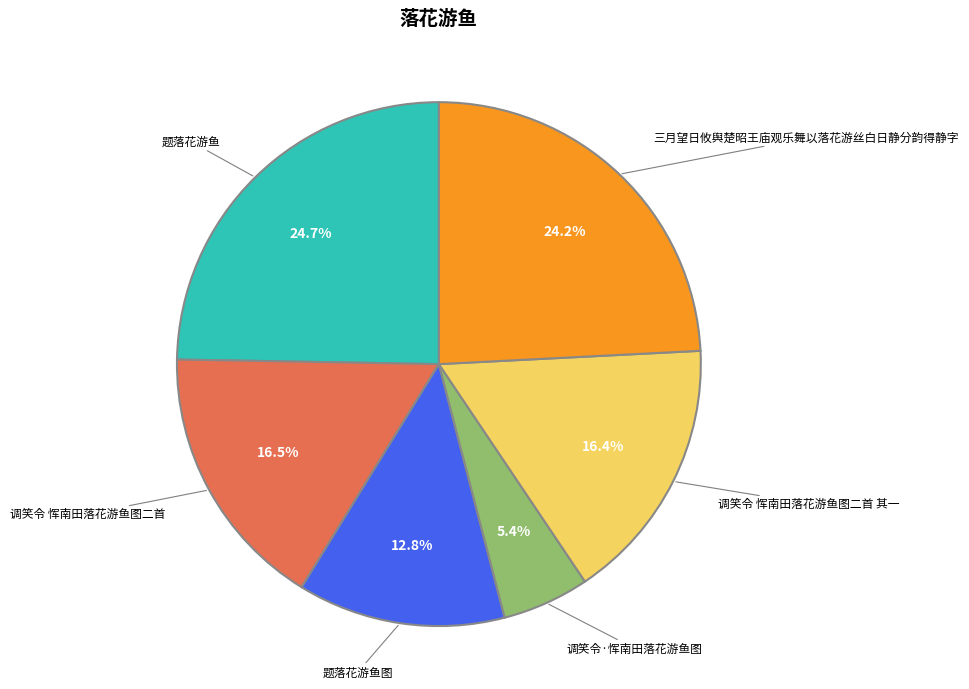

To the nearest percent, what portion does 三月望日攸舆楚昭王庙观乐舞以落花游丝白日静分韵得静字 represent?

24%